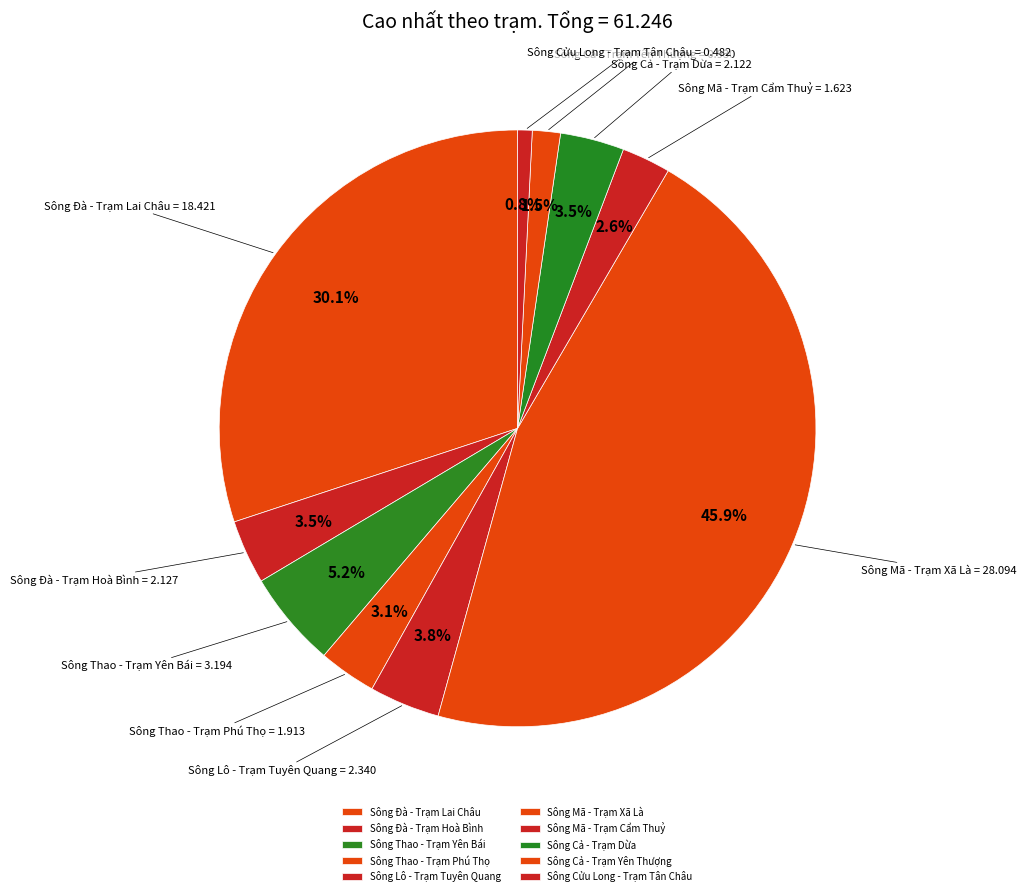

Is there a majority slice in this chart?

No